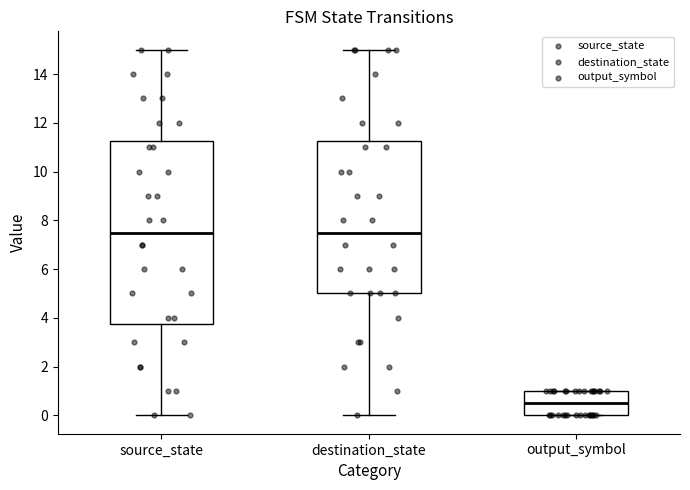

Reading left to right, transcribe this box plot: for each box, give where its median line is, the range the box spans, and where its two whiskers end, as read against the y-axis. The values are not printed on the chart, so give them approximately, as read against the axis.

source_state: median 7.6, box 3.8 to 11.2, whiskers 0.0 to 15.0
destination_state: median 7.6, box 5.0 to 11.2, whiskers 0.0 to 15.0
output_symbol: median 0.6, box 0.0 to 1.0, whiskers 0.0 to 1.0